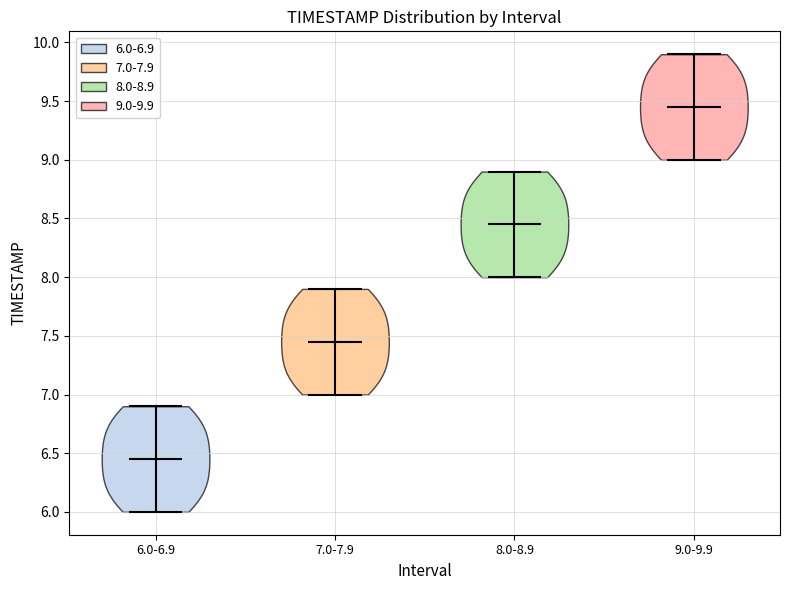

What is the lowest point the violin for 9.0-9.9 reaches on the y-axis? The values are not printed on the chart, so give them approximately, as read against the axis.

9.00